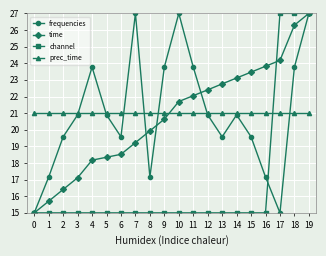

What is the total value across all series at 9?

80.4